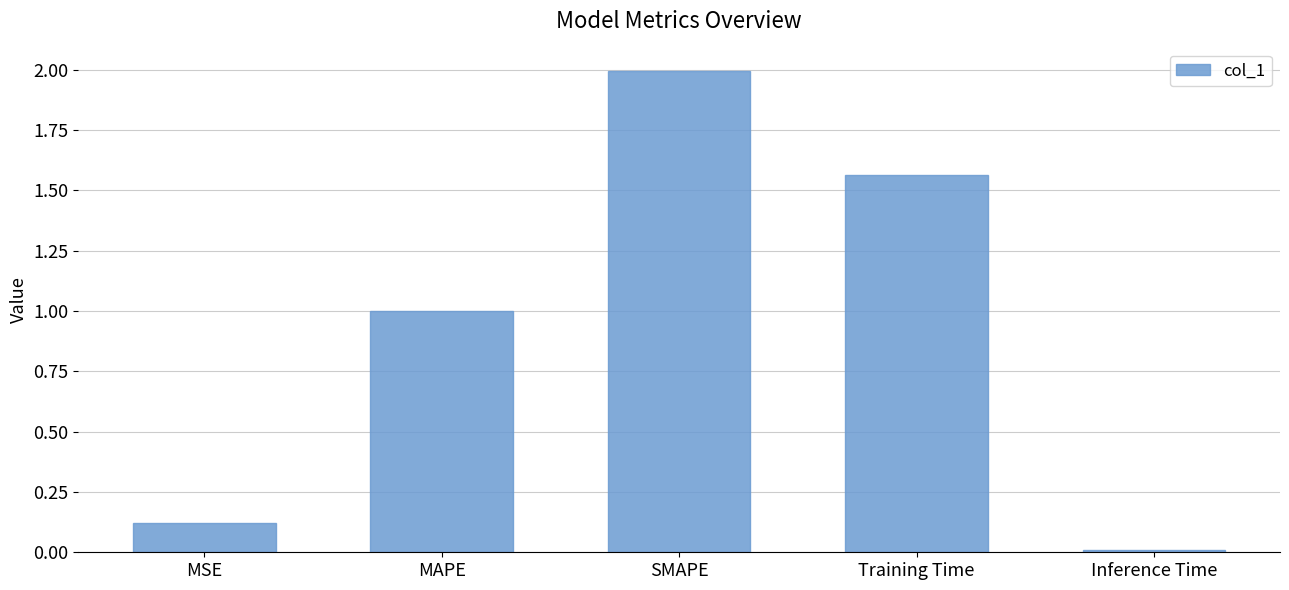

What is the average value?

0.9